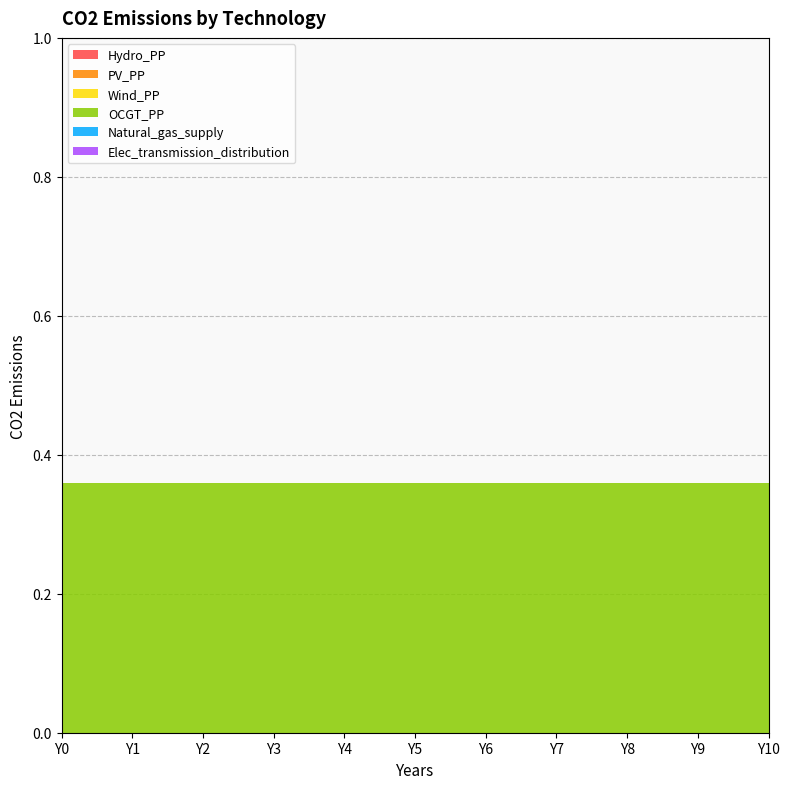

Reading left to right, transcribe all the data shown in this chart.

Hydro_PP: Y0=0.0	Y1=0.0	Y2=0.0	Y3=0.0	Y4=0.0	Y5=0.0	Y6=0.0	Y7=0.0	Y8=0.0	Y9=0.0	Y10=0.0
PV_PP: Y0=0.0	Y1=0.0	Y2=0.0	Y3=0.0	Y4=0.0	Y5=0.0	Y6=0.0	Y7=0.0	Y8=0.0	Y9=0.0	Y10=0.0
Wind_PP: Y0=0.0	Y1=0.0	Y2=0.0	Y3=0.0	Y4=0.0	Y5=0.0	Y6=0.0	Y7=0.0	Y8=0.0	Y9=0.0	Y10=0.0
OCGT_PP: Y0=0.4	Y1=0.4	Y2=0.4	Y3=0.4	Y4=0.4	Y5=0.4	Y6=0.4	Y7=0.4	Y8=0.4	Y9=0.4	Y10=0.4
Natural_gas_supply: Y0=0.0	Y1=0.0	Y2=0.0	Y3=0.0	Y4=0.0	Y5=0.0	Y6=0.0	Y7=0.0	Y8=0.0	Y9=0.0	Y10=0.0
Elec_transmission_distribution: Y0=0.0	Y1=0.0	Y2=0.0	Y3=0.0	Y4=0.0	Y5=0.0	Y6=0.0	Y7=0.0	Y8=0.0	Y9=0.0	Y10=0.0